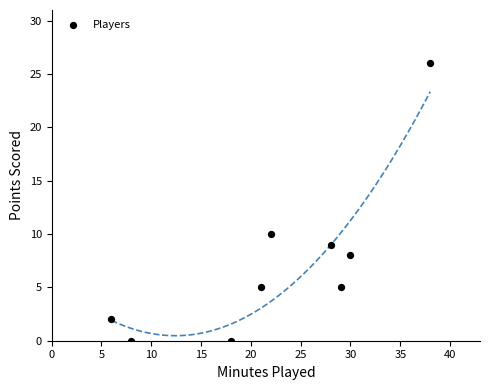

What is the range of X values (max minus min)?

32